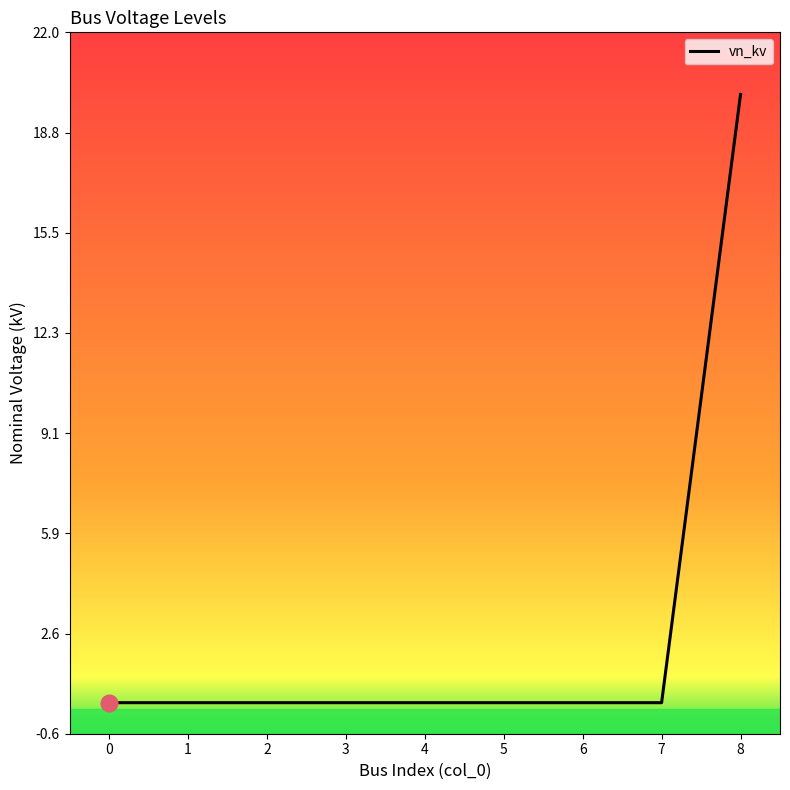

At which category does the chart reach its peak across all series?

8